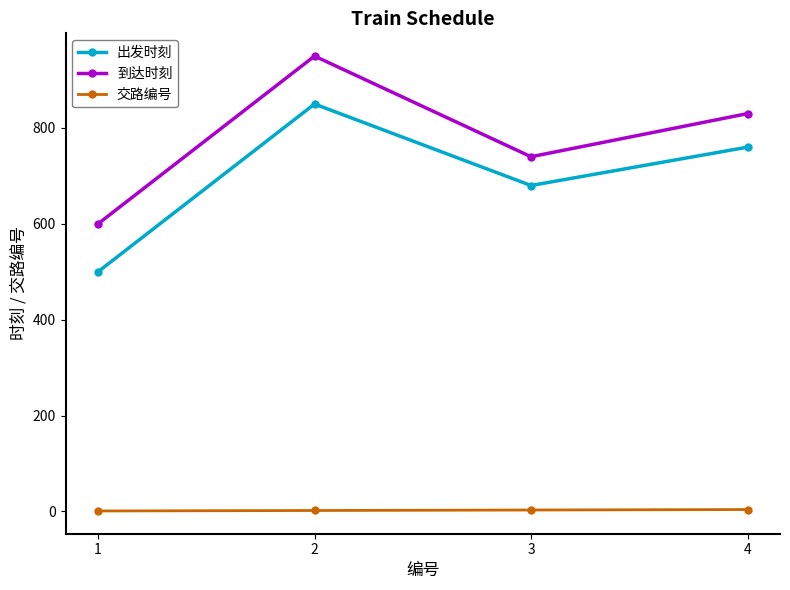

Which series changed the most between 2 and 3?

到达时刻